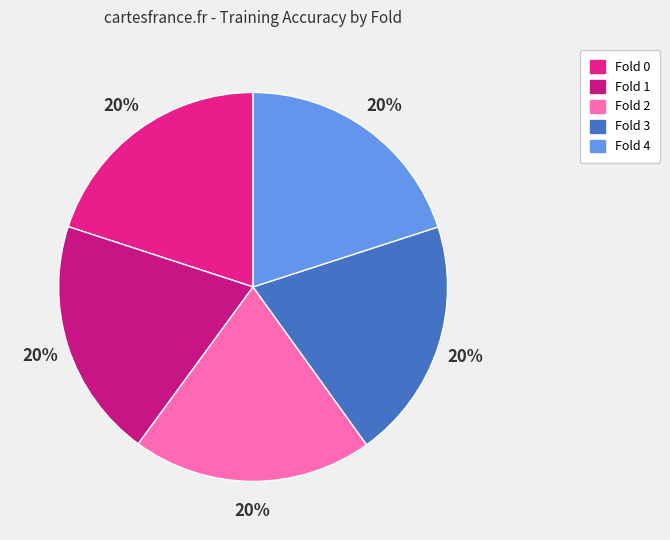

Does Fold 3 represent more than half of the total?

No